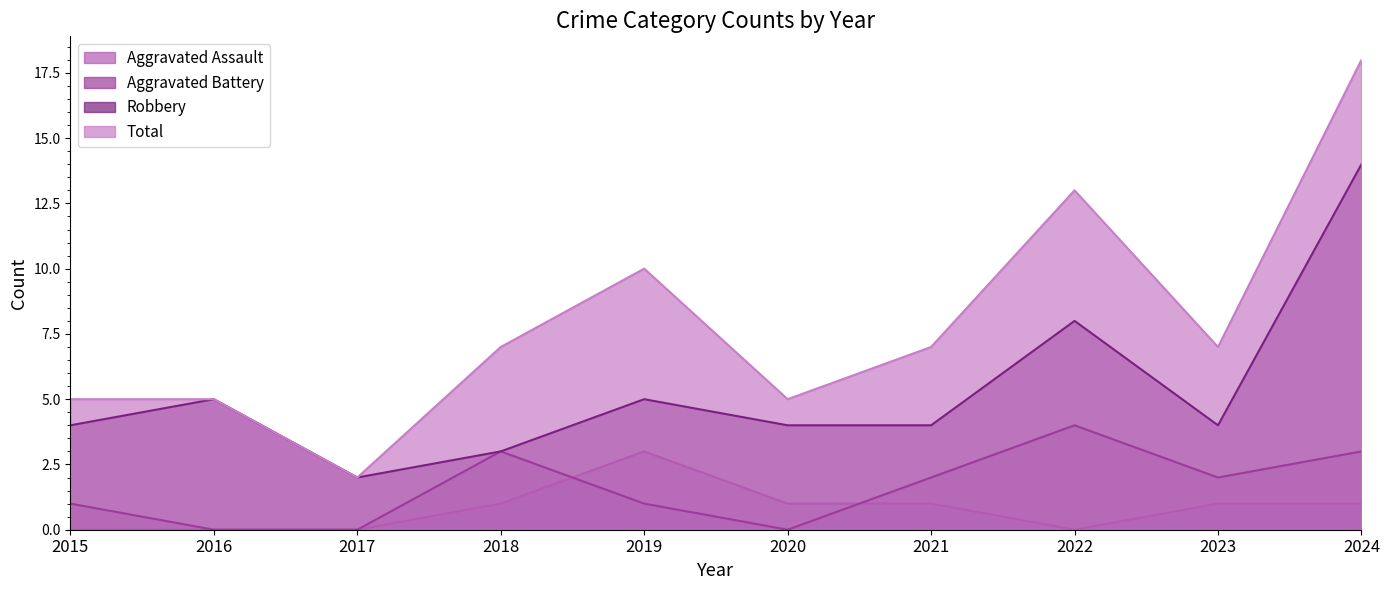

Does the chart display data point markers on the line(s)?

No